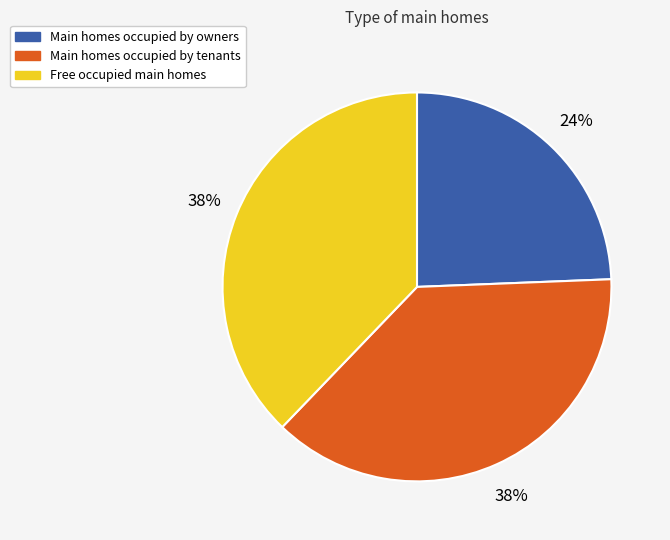

How many segments does this pie chart have?

3